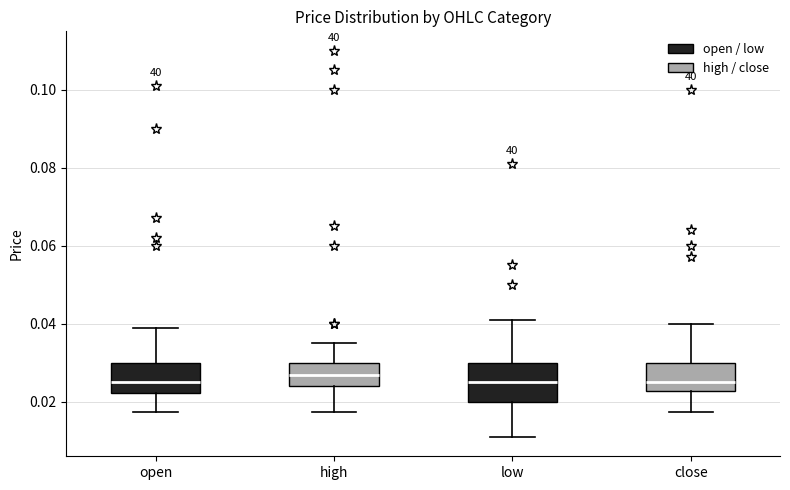

Which box is the tallest, from its lower edge to its upper edge?

low